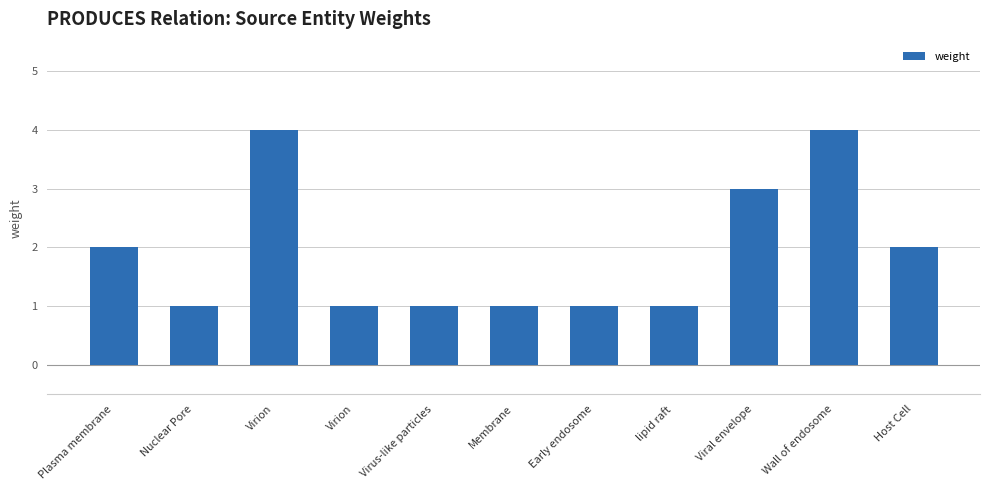

Reading left to right, transcribe all the data shown in this chart.

2	1	4	1	1	1	1	1	3	4	2